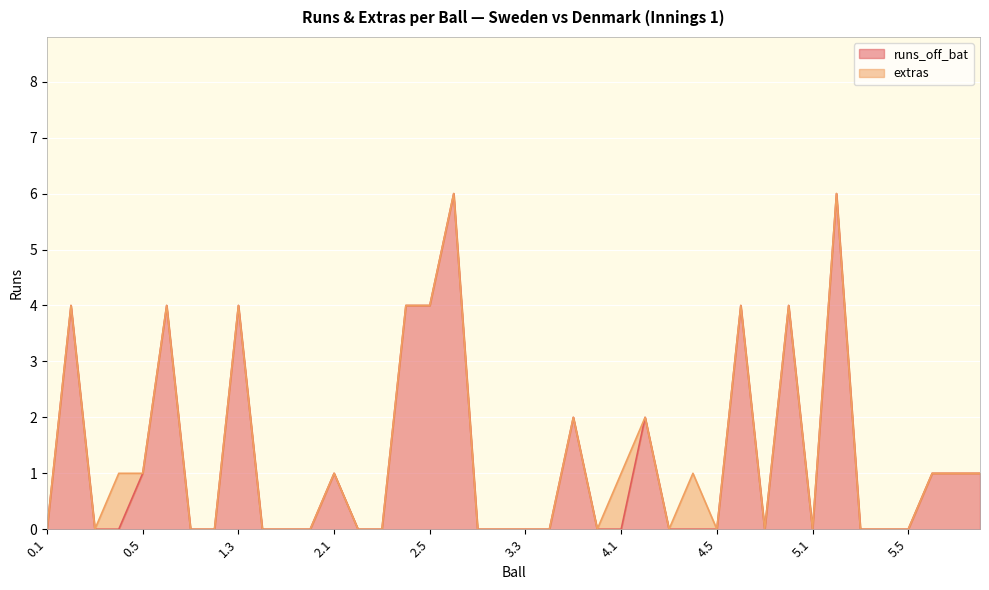

What is the label of the 36th point from the left?

5.4